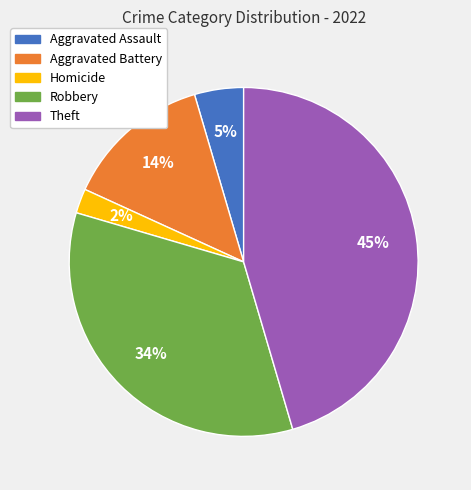

Combined, do Aggravated Battery and Robbery account for over 50%?

No